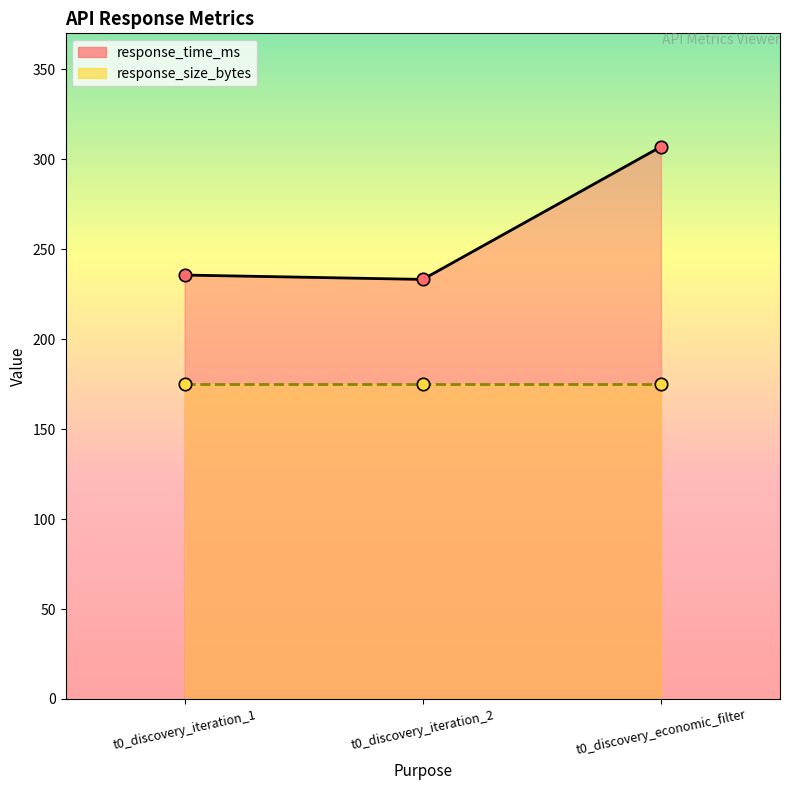

Which has a higher value, t0_discovery_economic_filter or t0_discovery_iteration_2?

t0_discovery_economic_filter